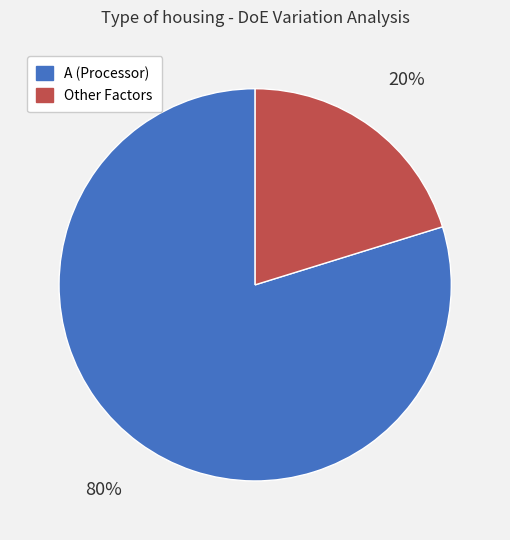

How many segments does this pie chart have?

2